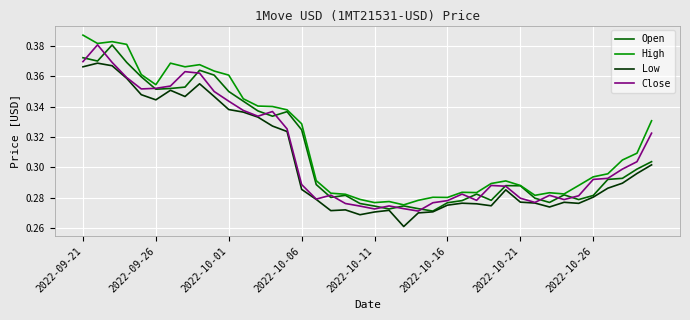

Which series has the largest total across all categories?

High